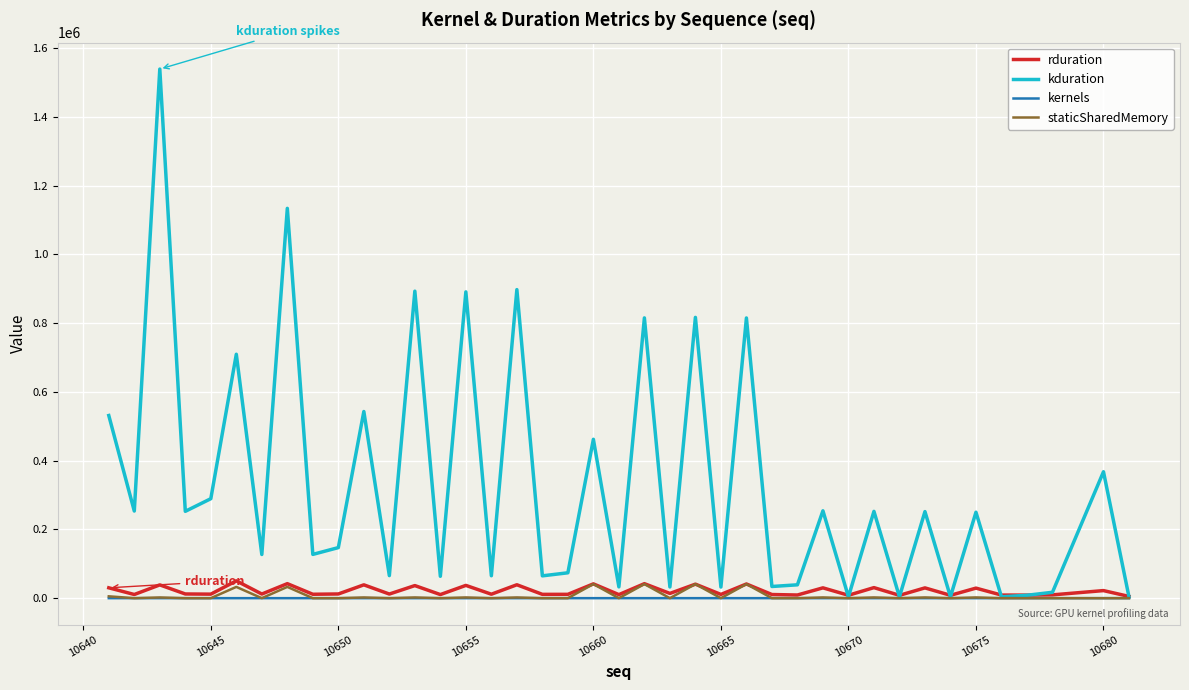

What is the maximum value shown in the chart?

1539011